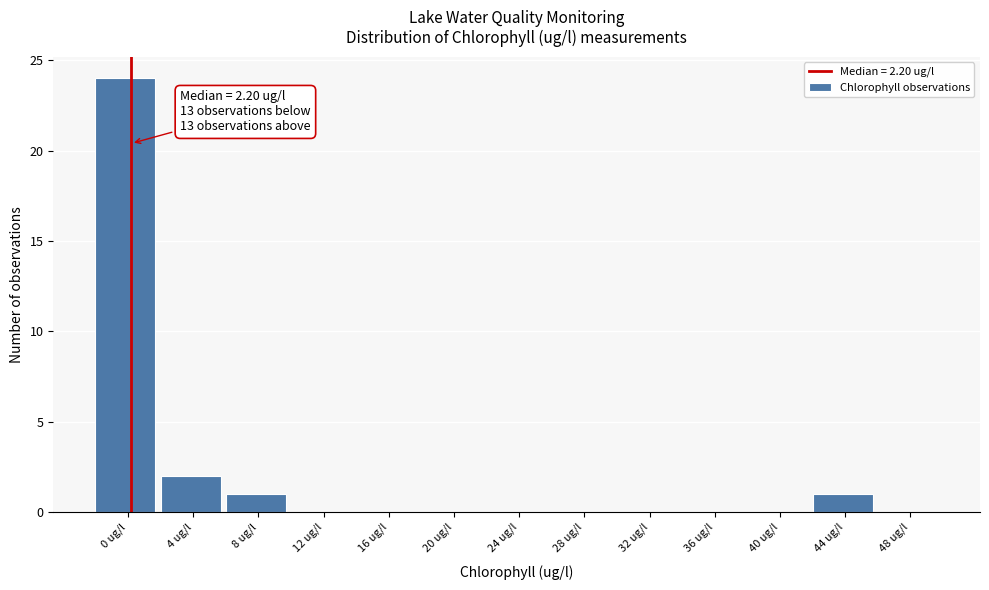

Reading left to right, what are all the values shown in this chart?

0 ug/l=24	4 ug/l=2	8 ug/l=1	12 ug/l=0	16 ug/l=0	20 ug/l=0	24 ug/l=0	28 ug/l=0	32 ug/l=0	36 ug/l=0	40 ug/l=0	44 ug/l=1	48 ug/l=0